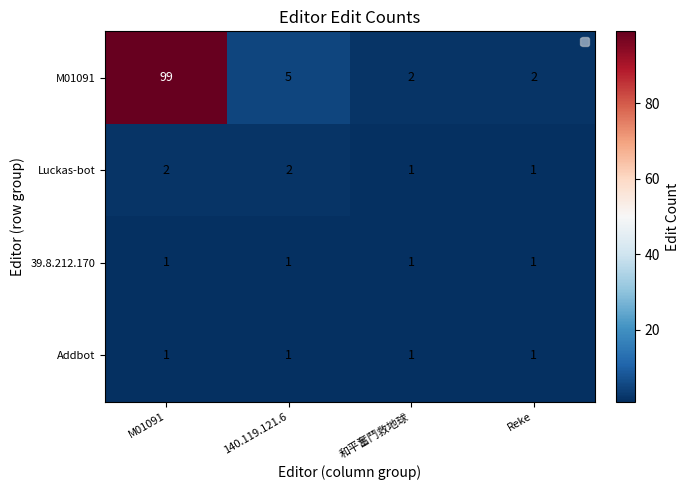

Reading left to right, extract all data points from this chart.

M01091: M01091=99	140.119.121.6=5	和平奮鬥救地球=2	Reke=2
Luckas-bot: M01091=2	140.119.121.6=2	和平奮鬥救地球=1	Reke=1
39.8.212.170: M01091=1	140.119.121.6=1	和平奮鬥救地球=1	Reke=1
Addbot: M01091=1	140.119.121.6=1	和平奮鬥救地球=1	Reke=1